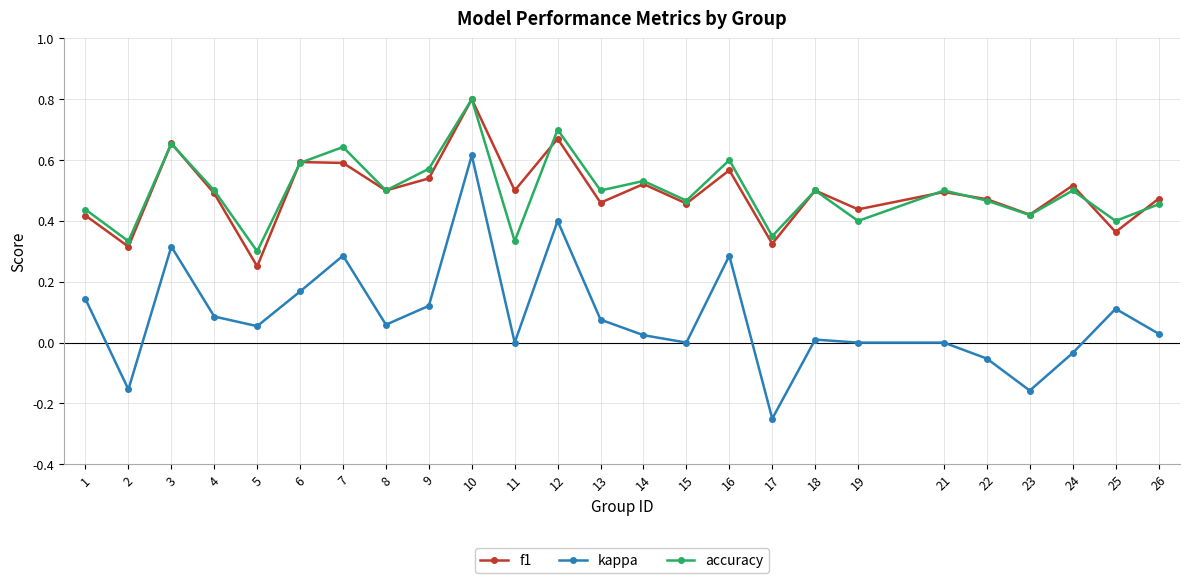

How many series are shown in this chart?

3